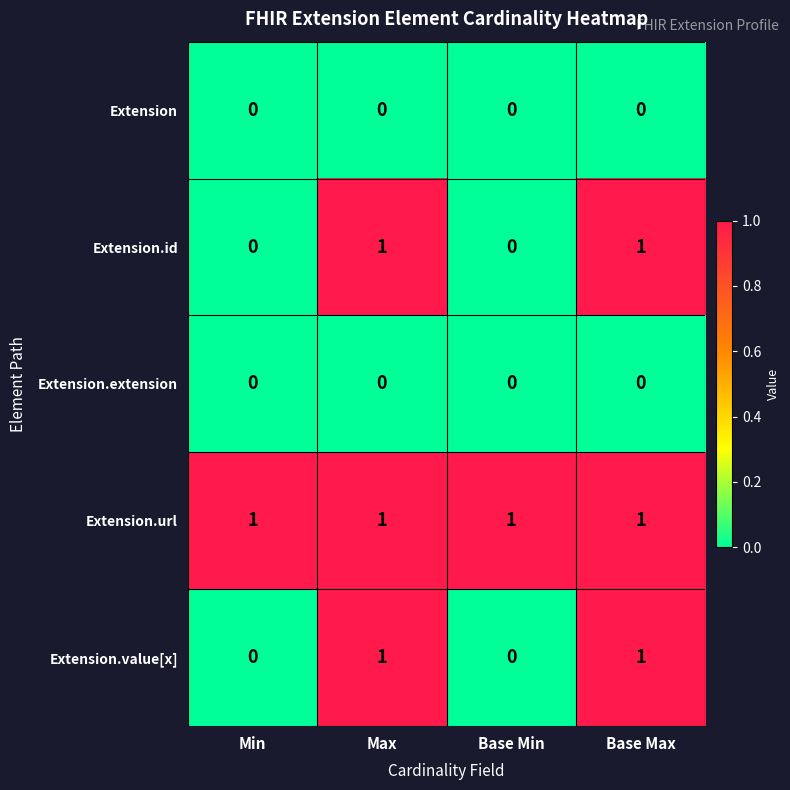

What is the difference between the highest and lowest values at Min?

1